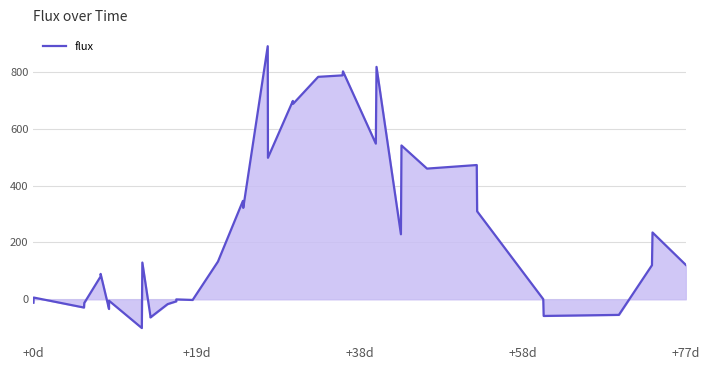

What is the minimum value shown in the chart?

-101.1